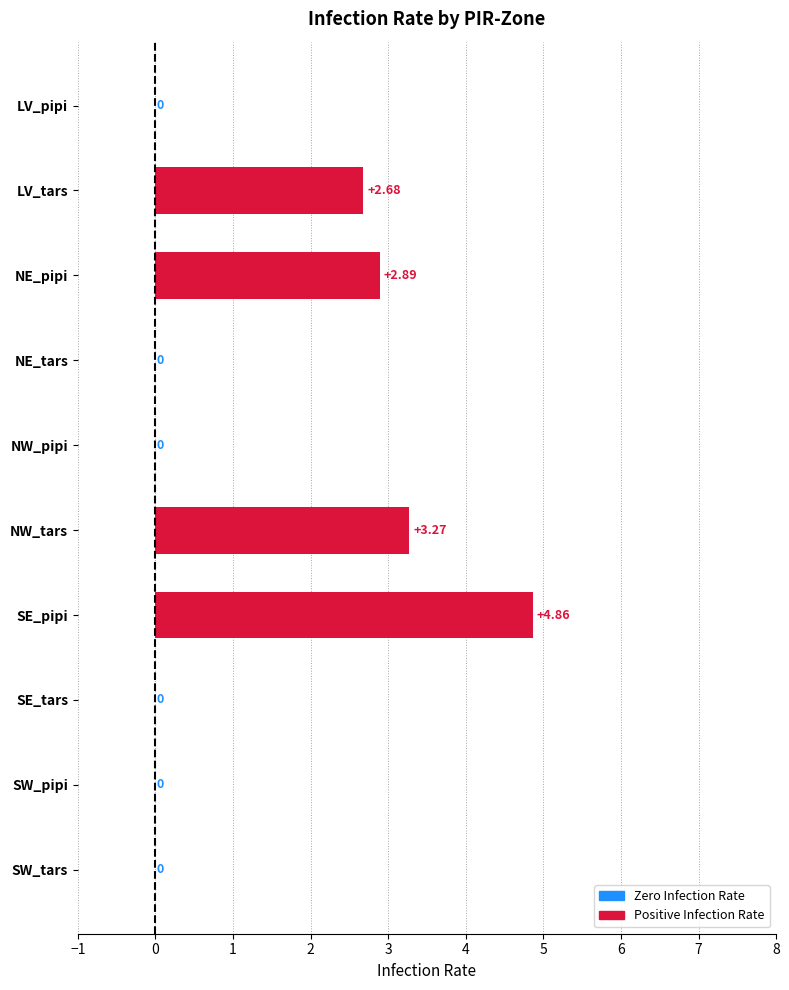

Are the bars horizontal?

Yes